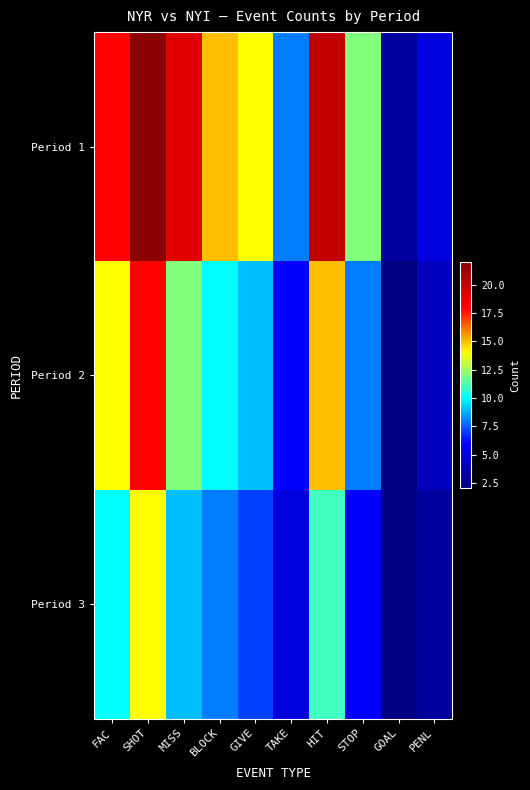

Which series changed the most between BLOCK and GOAL?

Period 1